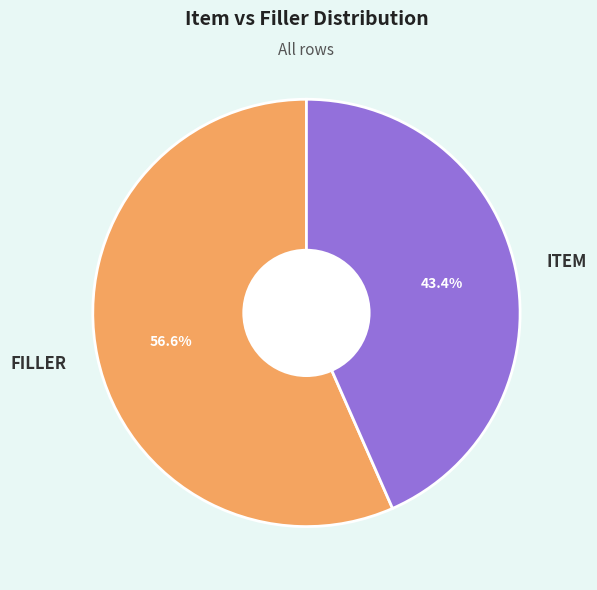

True or false: ITEM accounts for 43% of the total.

True